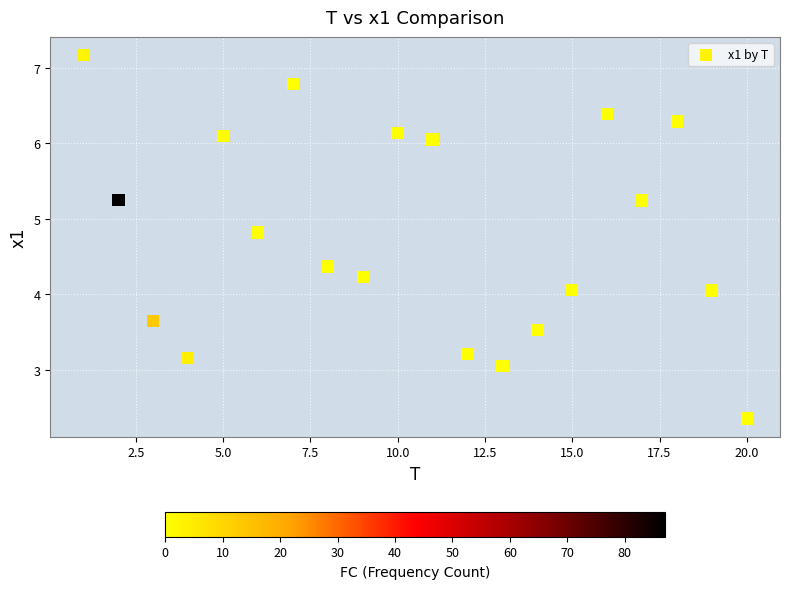

What is the range of X values (max minus min)?

19.0